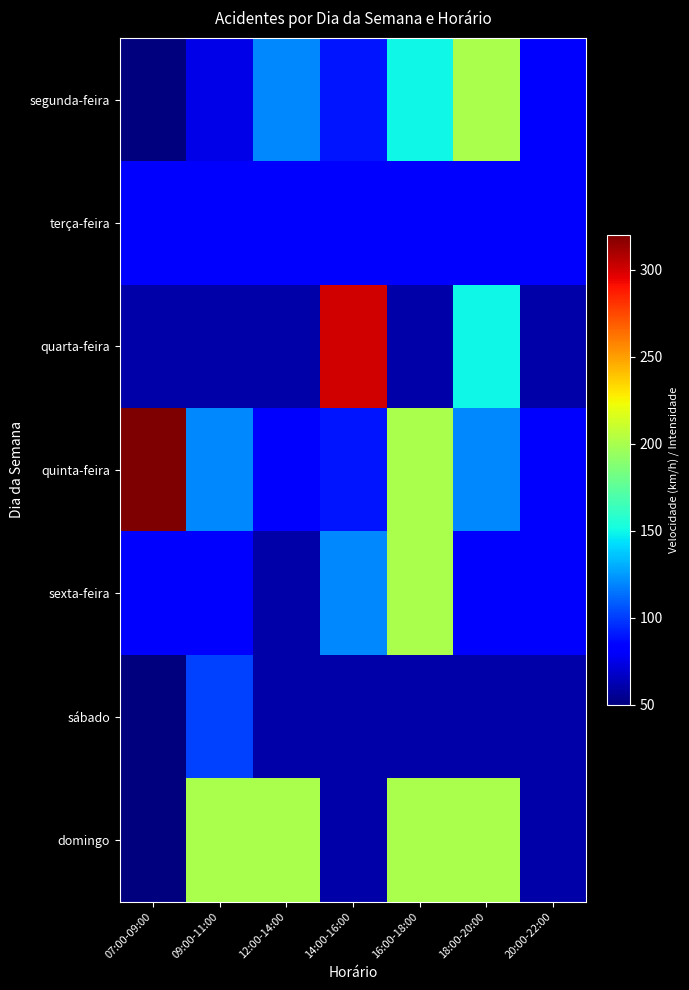

Reading left to right, transcribe all the data shown in this chart.

segunda-feira: 07:00-09:00=50	09:00-11:00=75	12:00-14:00=120	14:00-16:00=90	16:00-18:00=150	18:00-20:00=200	20:00-22:00=80
terça-feira: 07:00-09:00=80	09:00-11:00=80	12:00-14:00=80	14:00-16:00=80	16:00-18:00=80	18:00-20:00=80	20:00-22:00=80
quarta-feira: 07:00-09:00=60	09:00-11:00=60	12:00-14:00=60	14:00-16:00=300	16:00-18:00=60	18:00-20:00=150	20:00-22:00=60
quinta-feira: 07:00-09:00=320	09:00-11:00=120	12:00-14:00=80	14:00-16:00=90	16:00-18:00=200	18:00-20:00=120	20:00-22:00=80
sexta-feira: 07:00-09:00=80	09:00-11:00=80	12:00-14:00=60	14:00-16:00=120	16:00-18:00=200	18:00-20:00=80	20:00-22:00=80
sábado: 07:00-09:00=50	09:00-11:00=101	12:00-14:00=60	14:00-16:00=60	16:00-18:00=60	18:00-20:00=60	20:00-22:00=60
domingo: 07:00-09:00=50	09:00-11:00=200	12:00-14:00=200	14:00-16:00=60	16:00-18:00=200	18:00-20:00=200	20:00-22:00=60